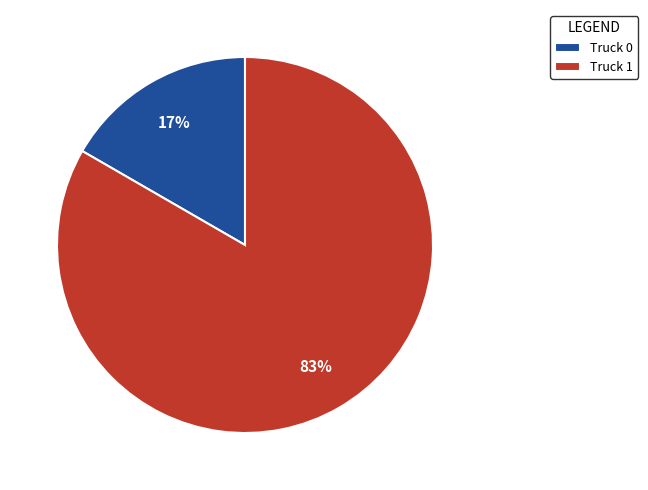

Between Truck 0 and Truck 1, which is larger?

Truck 1